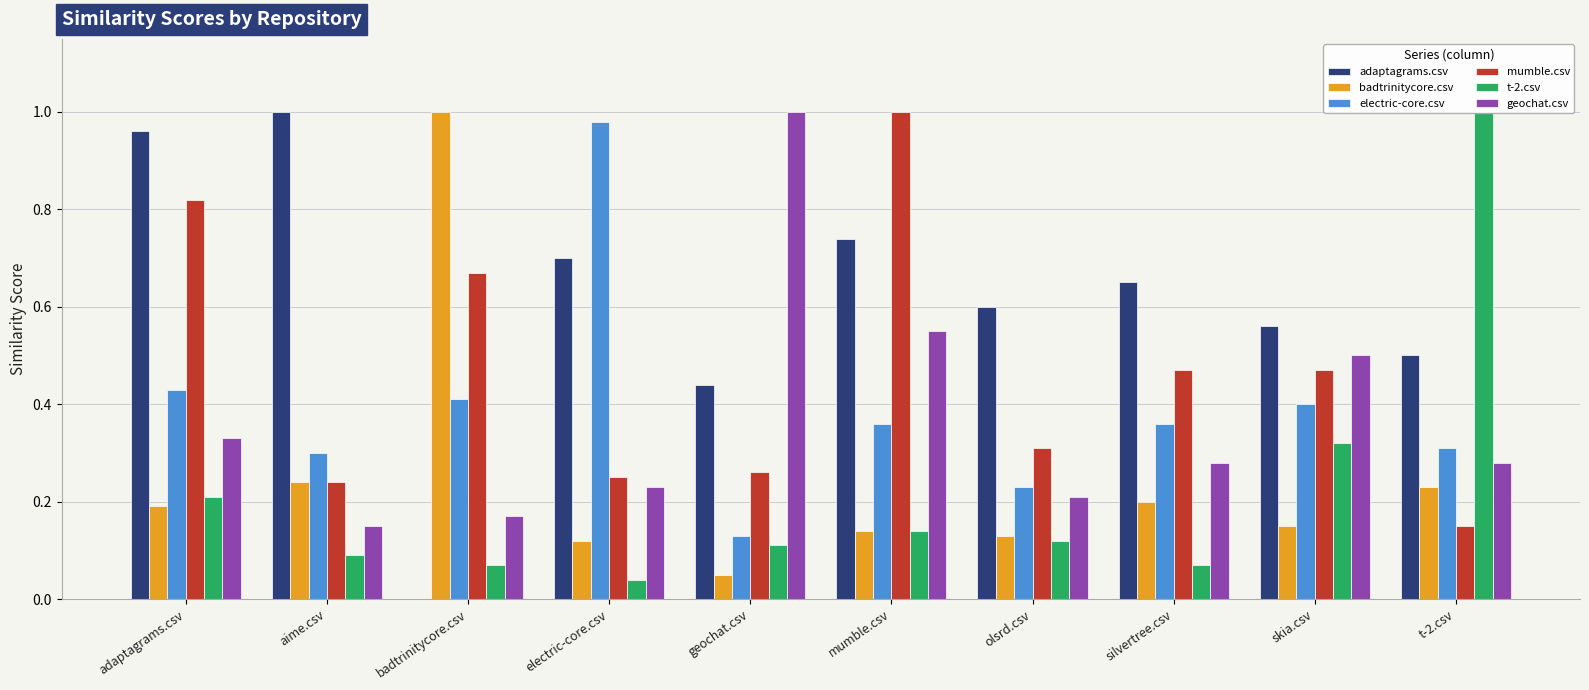

List the labels in order of geochat.csv value, largest first.

geochat.csv, mumble.csv, skia.csv, adaptagrams.csv, silvertree.csv, t-2.csv, electric-core.csv, olsrd.csv, badtrinitycore.csv, aime.csv